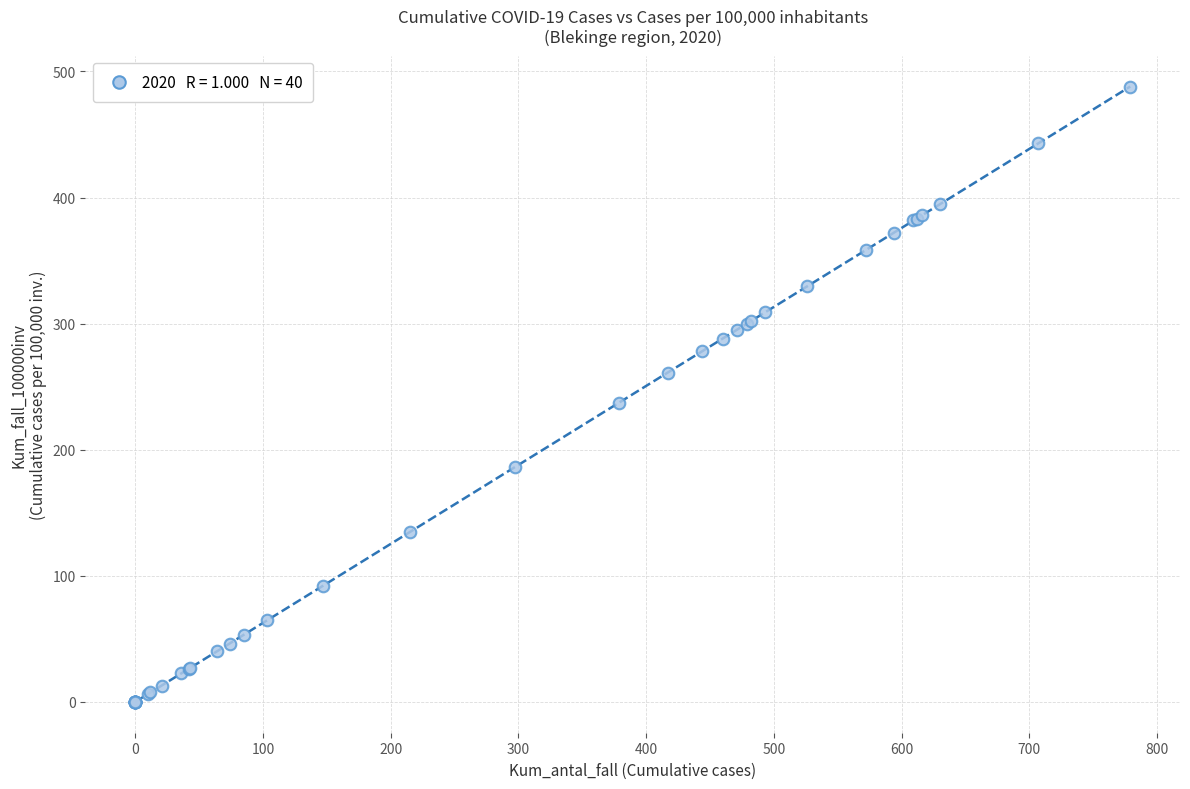

What Y value in the scatter plot is closest to 244?

237